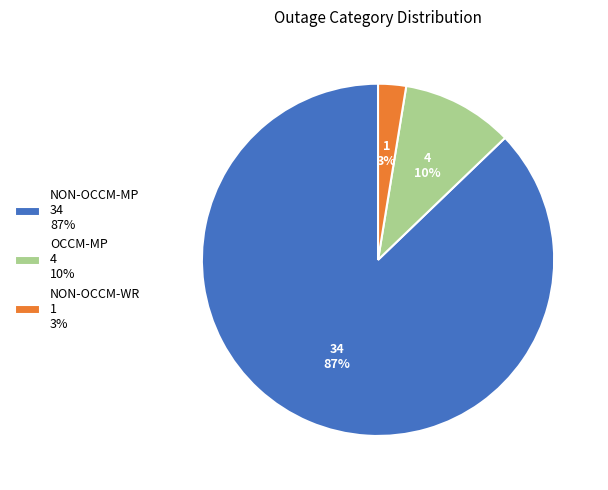

What percentage is the OCCM-MP 4 10% slice, to the nearest percent?

10%